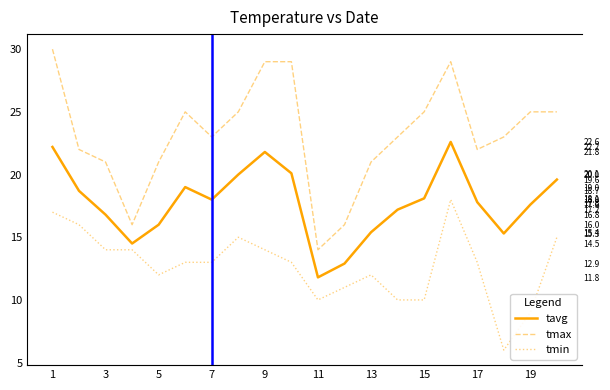

What is the value of the tmin point at the 17th from the left?

13.0